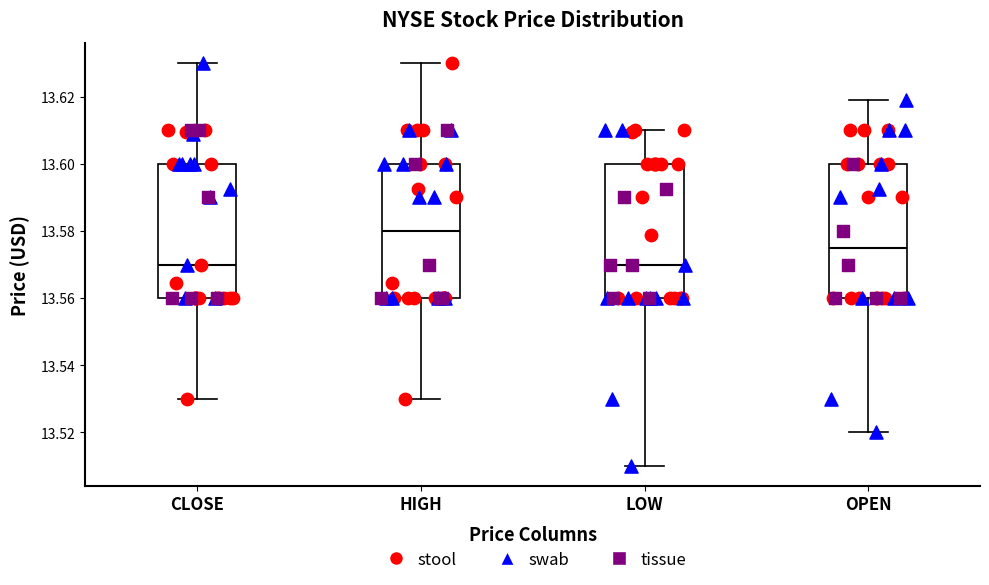

Reading left to right, read every box against the y-axis: the position of its median line, the range the box covers, and the ends of its whiskers. The values are not printed on the chart, so give them approximately, as read against the axis.

CLOSE: median 13.570, box 13.560 to 13.600, whiskers 13.530 to 13.630
HIGH: median 13.580, box 13.560 to 13.600, whiskers 13.530 to 13.630
LOW: median 13.570, box 13.560 to 13.600, whiskers 13.510 to 13.610
OPEN: median 13.576, box 13.560 to 13.600, whiskers 13.520 to 13.620